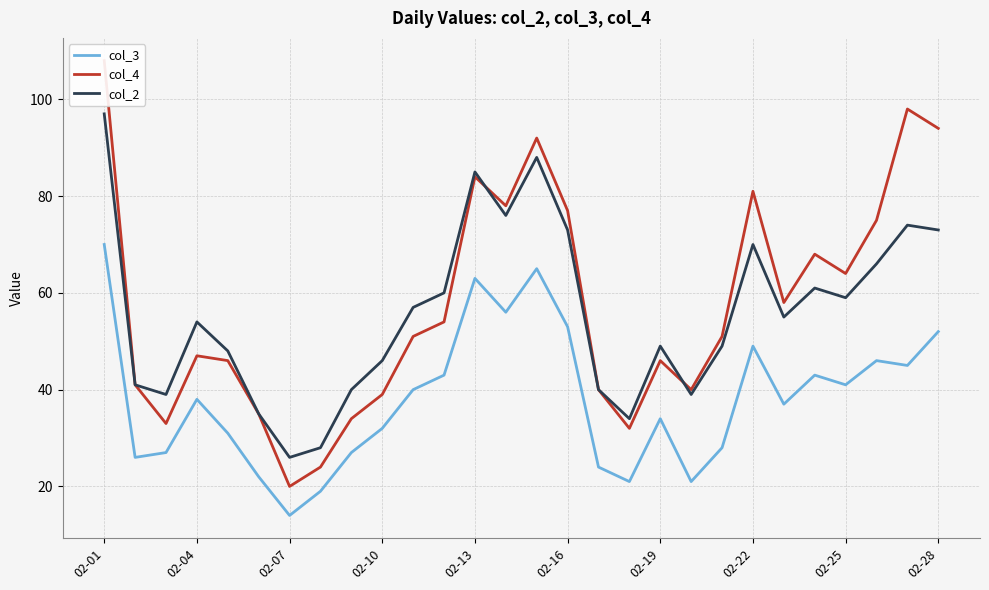

The value of col_3 at 02-01 is 70. True or false?

True